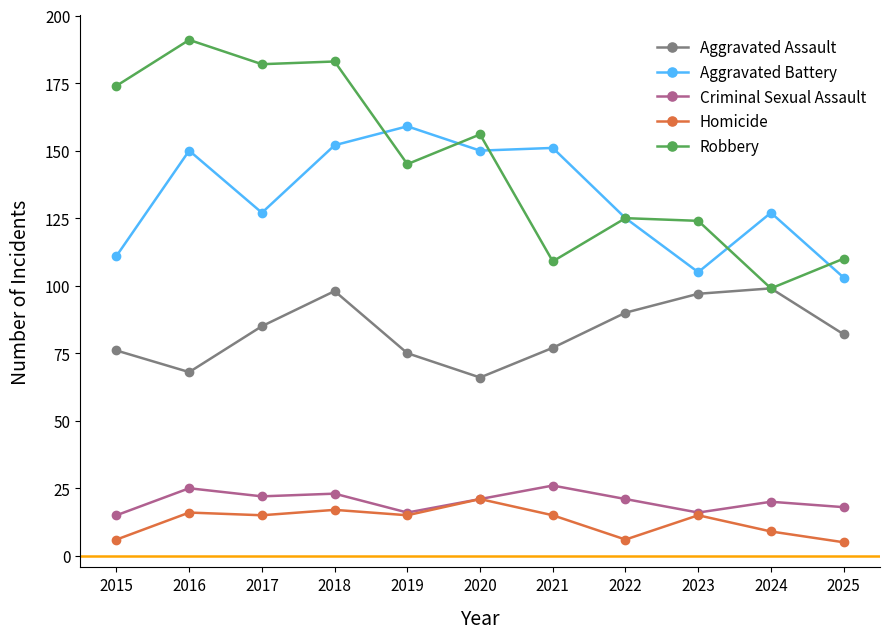

In Aggravated Assault, how many points are lower than both neighbors (excluding endpoints)?

2